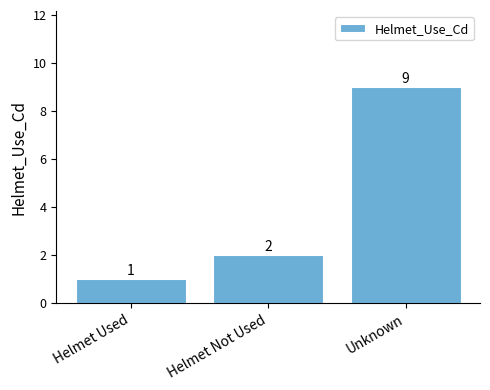

Is it true that the value at Unknown is 4?

False